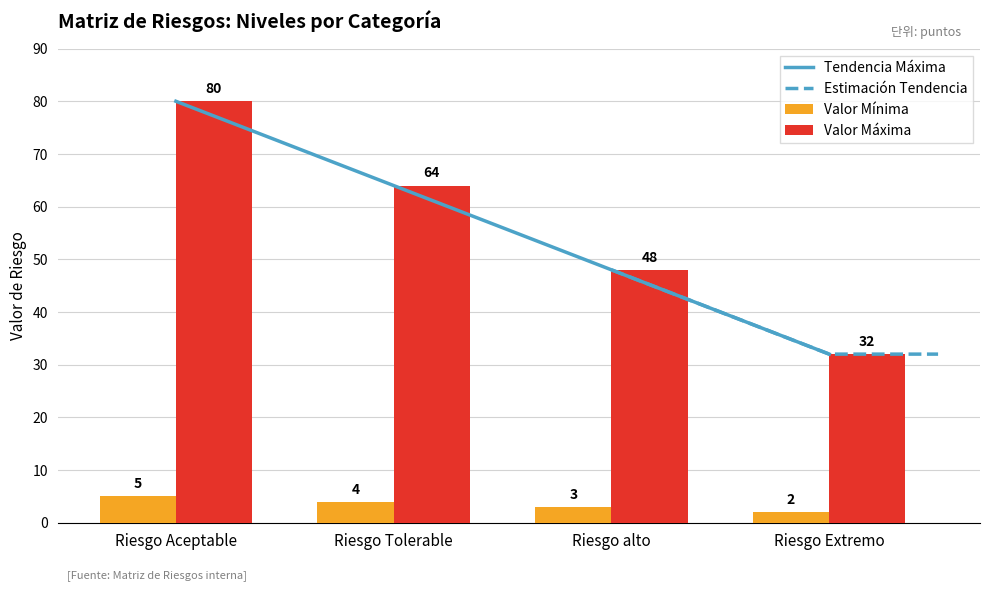

The value of Valor Mínima at Riesgo alto is 4. True or false?

False